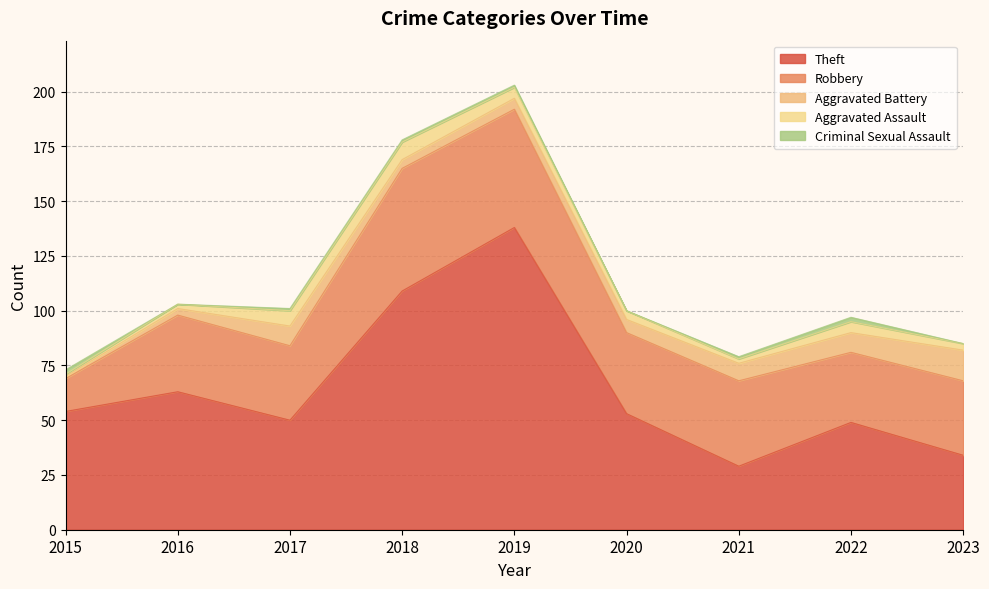

True or false: Theft and Aggravated Assault cross at least once.

False